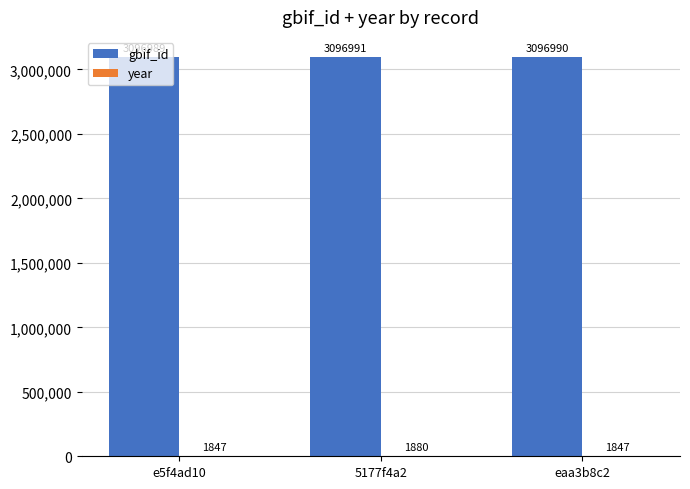

What is the highest value of the gbif_id series?

3096991